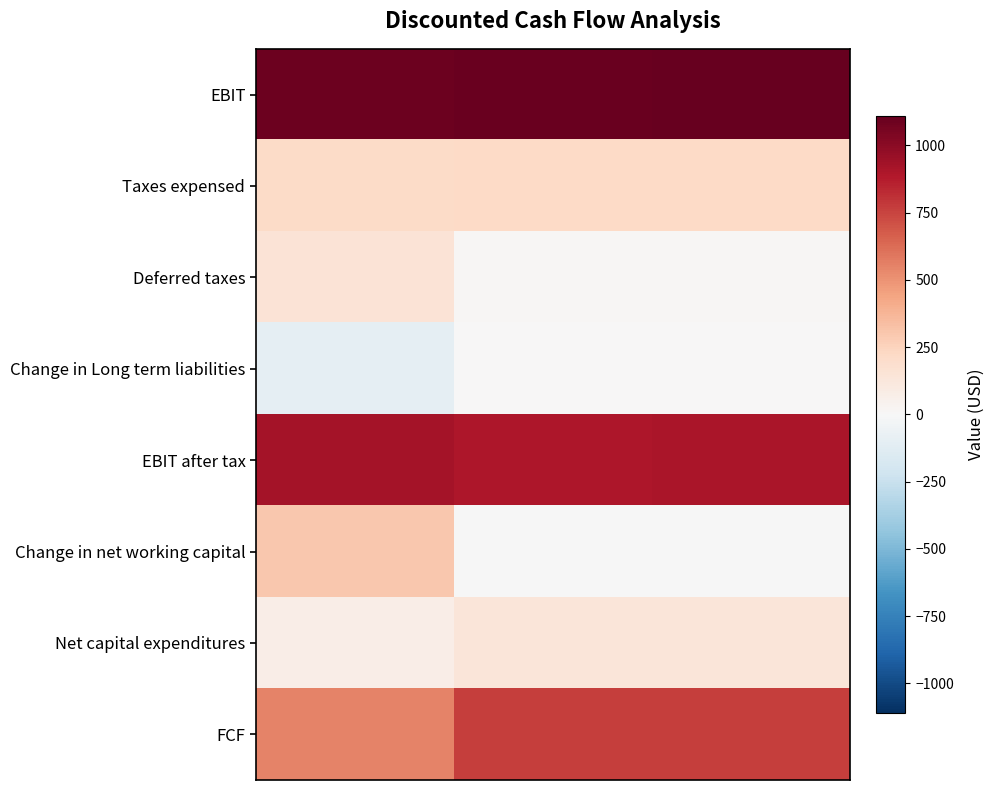

Which series has the largest total across all categories?

row_0